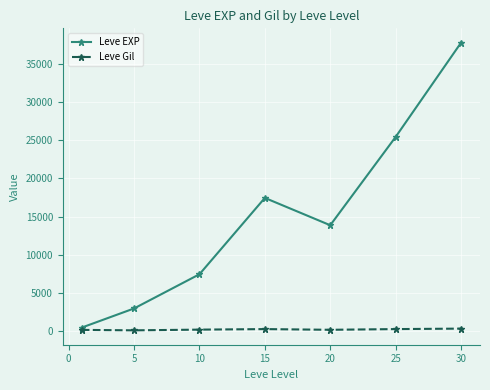

At how many categories does at least one series exceed 15900?

3